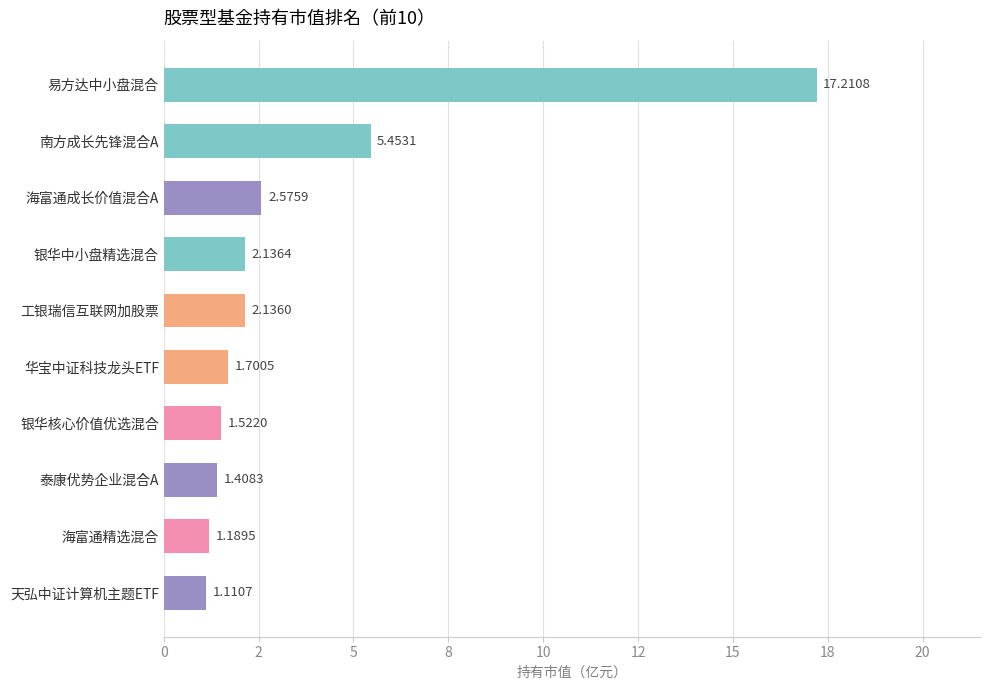

At which category does the chart reach its minimum across all series?

天弘中证计算机主题ETF